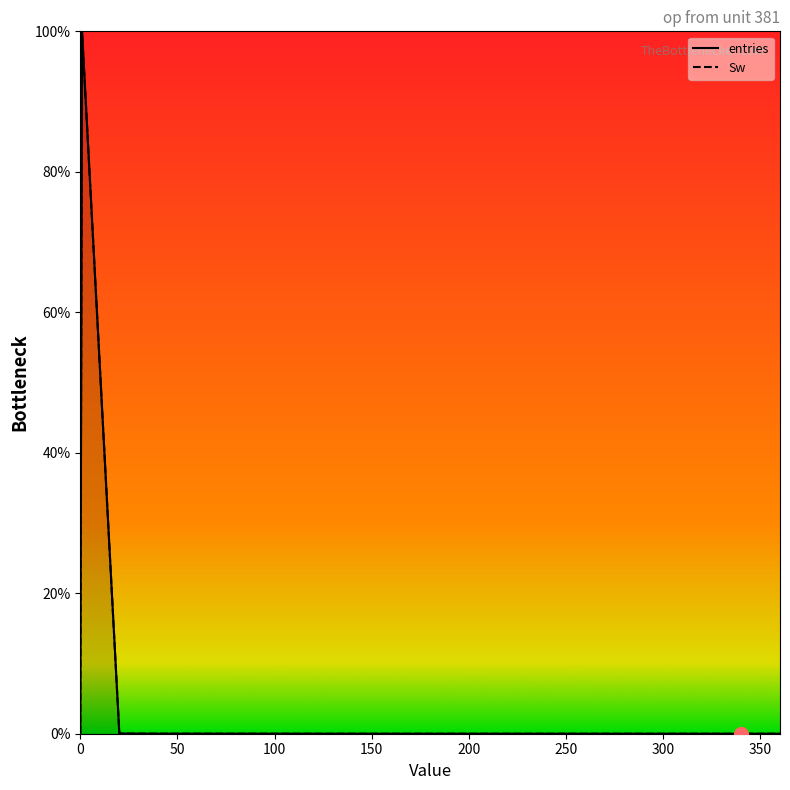

True or false: entries has a value of 0.0 at 250.

False